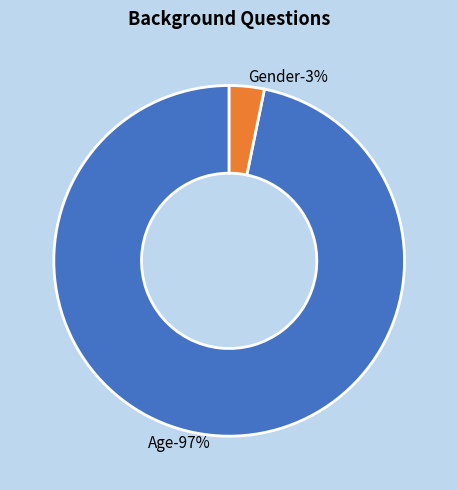

Which slice is the largest?

Age